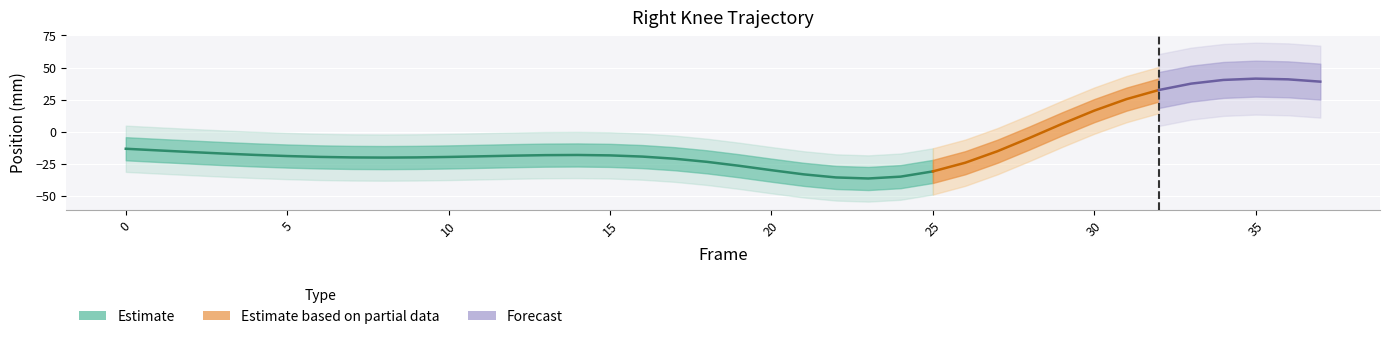

At which category does Z reach its first local valley?

8